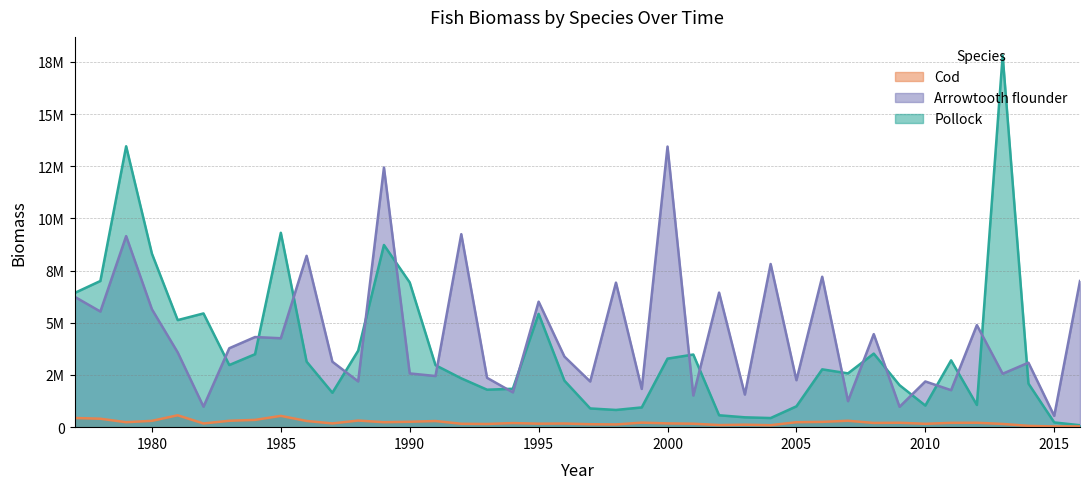

Reading left to right, extract all data points from this chart.

Pollock: 1977=6428763.1	1978=7004224.4	1979=13458545.8	1980=8312378.2	1981=5130114.1	1982=5449216.1	1983=2976823.0	1984=3495786.9	1985=9313481.1	1986=3139101.6	1987=1648185.1	1988=3665783.7	1989=8729322.6	1990=6934023.6	1991=2969320.7	1992=2338458.7	1993=1795145.3	1994=1839910.5	1995=5428683.2	1996=2228795.7	1997=897521.5	1998=824570.7	1999=946400.9	2000=3283953.8	2001=3480013.2	2002=570375.0	2003=471969.3	2004=437249.6	2005=998544.2	2006=2770445.8	2007=2577584.2	2008=3524684.1	2009=2011645.5	2010=1036127.2	2011=3200713.2	2012=1063237.6	2013=17809521.9	2014=2089276.0	2015=226865.1	2016=93311.3
Cod: 1977=440771.9	1978=404354.0	1979=237391.5	1980=303585.2	1981=568903.6	1982=176583.4	1983=306537.8	1984=348626.9	1985=540528.9	1986=296820.4	1987=179335.4	1988=316659.8	1989=236993.1	1990=258563.0	1991=293845.5	1992=162587.9	1993=153798.4	1994=195925.5	1995=166863.4	1996=175164.2	1997=141307.1	1998=130758.1	1999=216445.3	2000=179962.8	2001=165943.3	2002=100900.4	2003=118332.9	2004=94887.5	2005=236853.1	2006=252964.3	2007=306958.5	2008=201474.5	2009=211239.7	2010=161457.9	2011=206363.6	2012=210843.1	2013=154802.5	2014=62463.8	2015=34554.2	2016=36623.4
Arrowtooth flounder: 1977=6249078.6	1978=5540131.6	1979=9154335.9	1980=5649096.5	1981=3581685.6	1982=981130.4	1983=3781310.4	1984=4318570.3	1985=4260834.3	1986=8209123.4	1987=3135285.1	1988=2192325.0	1989=12442308.3	1990=2574571.6	1991=2450688.7	1992=9247478.0	1993=2363928.9	1994=1667354.5	1995=6013295.0	1996=3382822.0	1997=2187368.5	1998=6924356.3	1999=1832693.9	2000=13445163.1	2001=1515766.8	2002=6446485.5	2003=1562495.7	2004=7817700.2	2005=2250491.0	2006=7206673.3	2007=1246751.5	2008=4458141.3	2009=974784.8	2010=2189778.8	2011=1772371.0	2012=4890236.4	2013=2559788.0	2014=3089540.2	2015=541110.2	2016=7002750.4